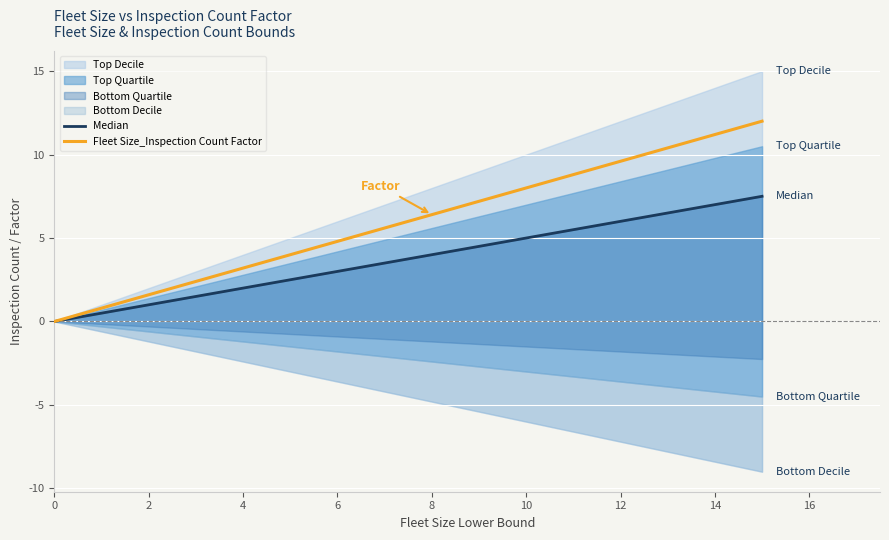

The Fleet Size_Inspection Count Factor series shows 0.0 at 0. True or false?

True